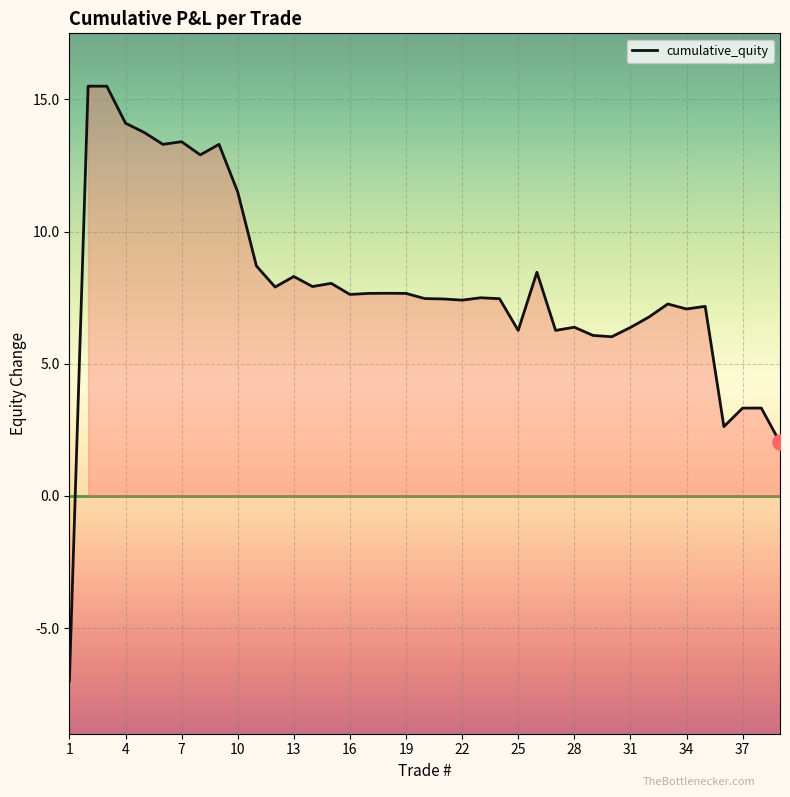

What is the difference between the maximum and minimum values?

22.5